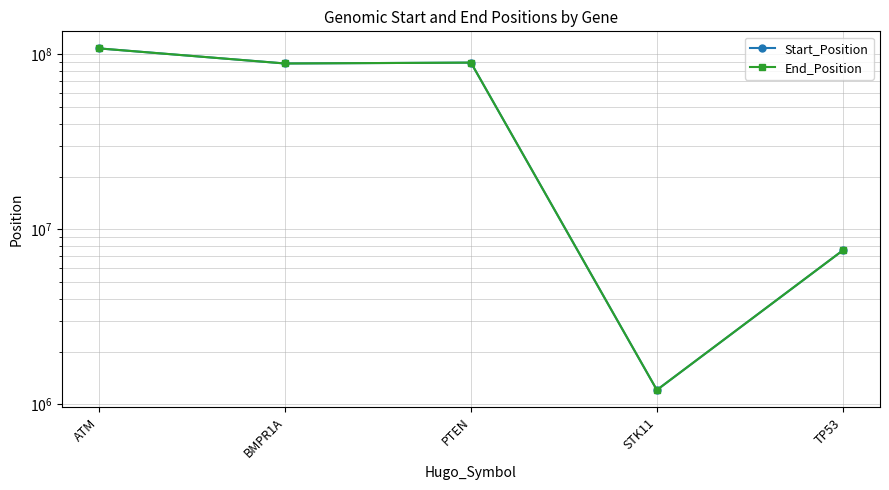

Reading left to right, transcribe all the data shown in this chart.

Start_Position: ATM=108143579	BMPR1A=88683138	PTEN=89712017	STK11=1207024	TP53=7577538
End_Position: ATM=108143579	BMPR1A=88683138	PTEN=89712017	STK11=1207024	TP53=7577538